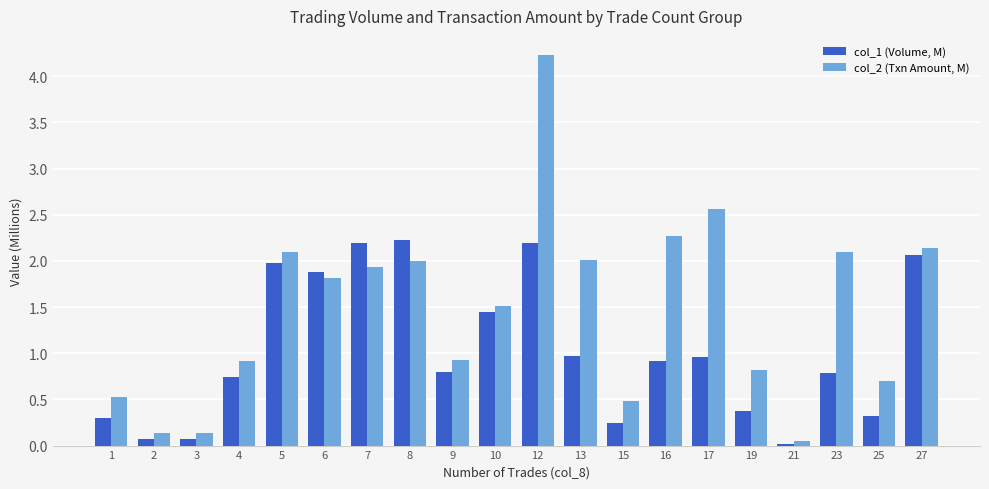

What is the value of the col_1 (Volume, M) bar at the 14th from the left?

0.9